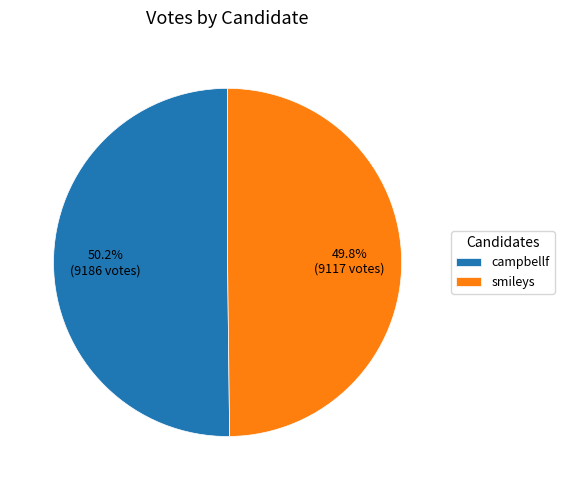

True or false: smileys accounts for 50% of the total.

True